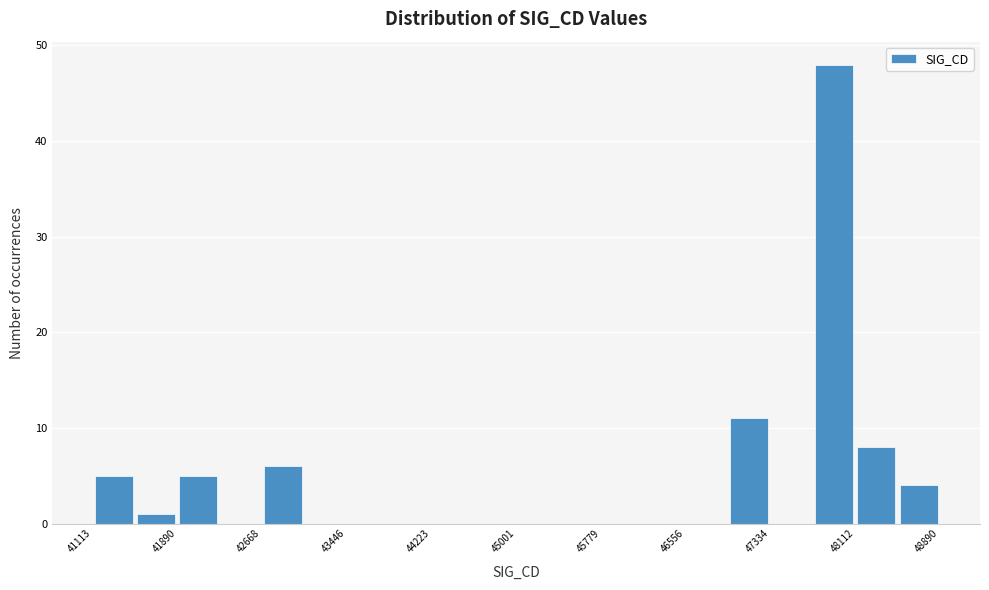

Read against the x-axis, roughly where is the centre of the tallest bar?

47900